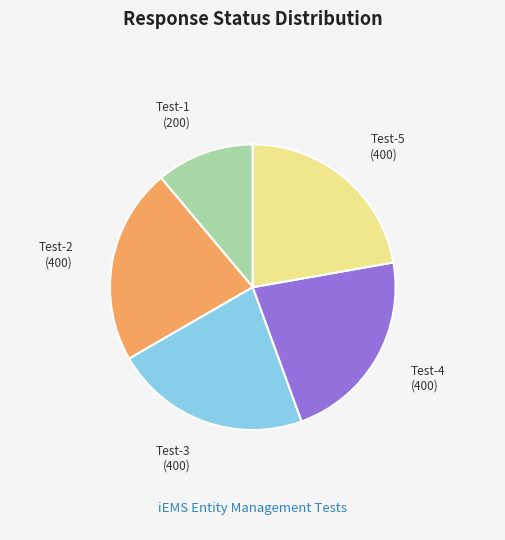

Which has a higher value, Test-1 (200) or Test-2 (400)?

Test-2 (400)